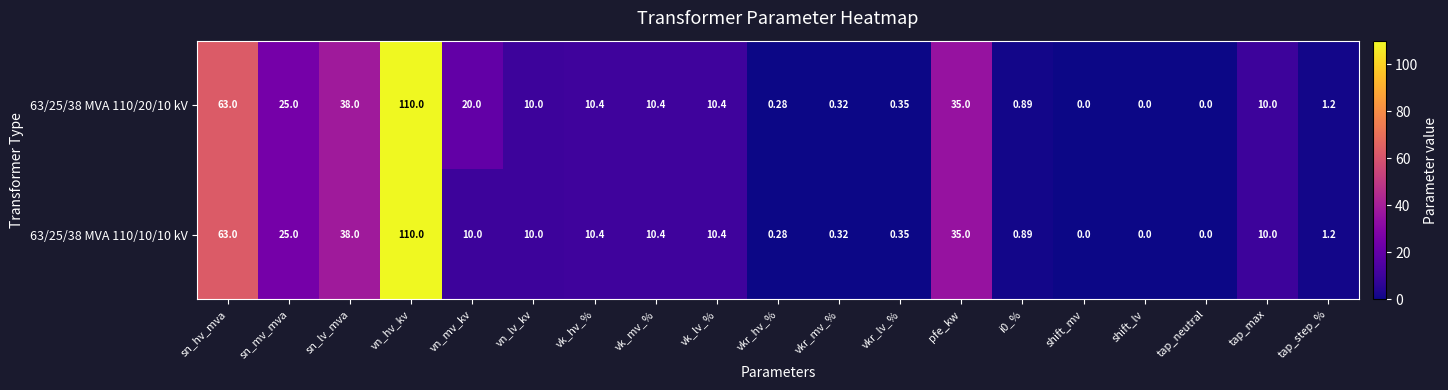

At which category is the sum across all series the highest?

vn_hv_kv